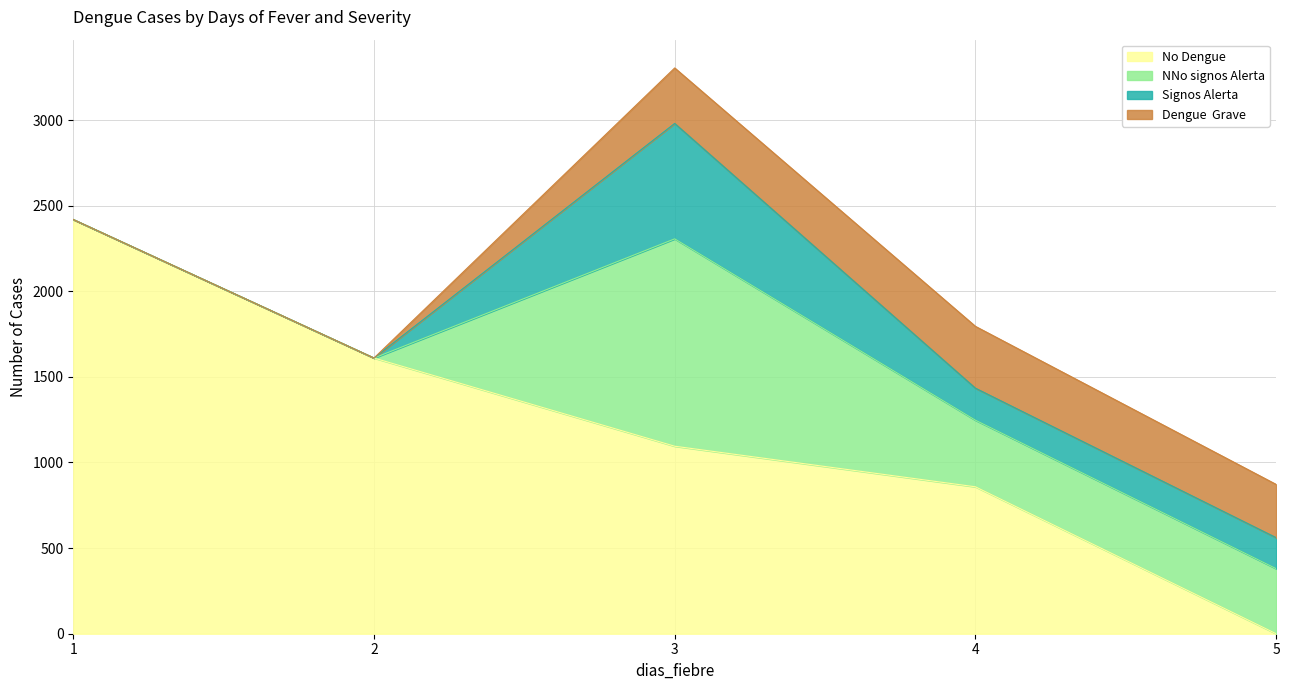

The Dengue  Grave series shows -197 at 1. True or false?

False